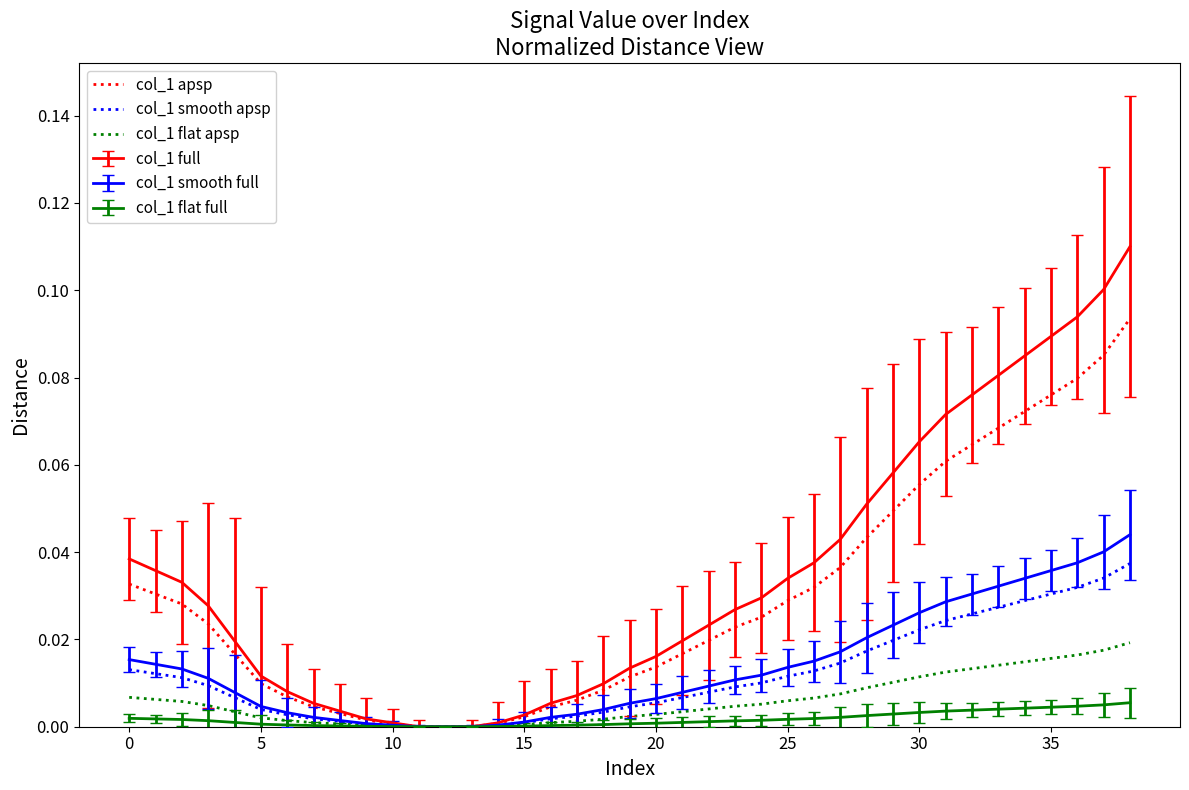

Rank the series by their maximum value, from highest to lowest.

col_1 full, col_1 apsp, col_1 smooth full, col_1 smooth apsp, col_1 flat apsp, col_1 flat full